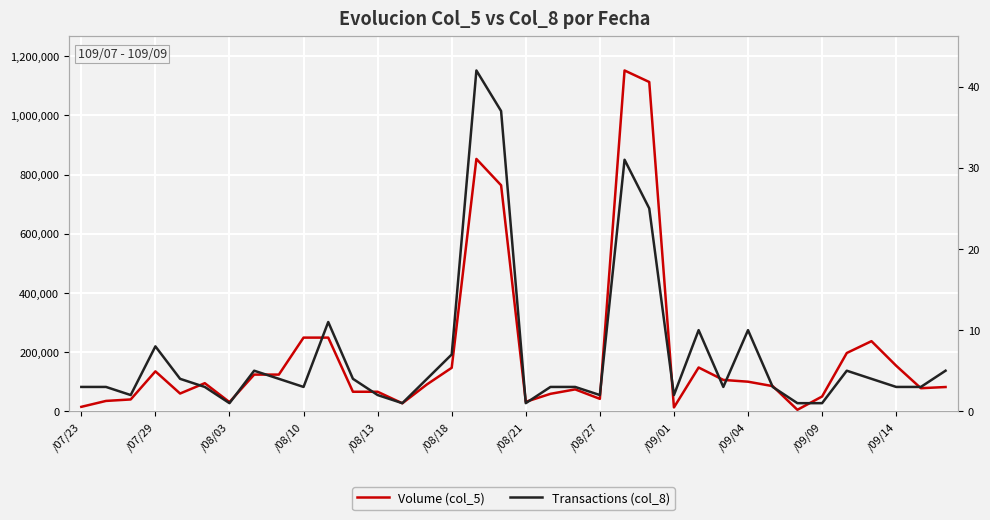

Which has a higher value, 18 or 25?

25